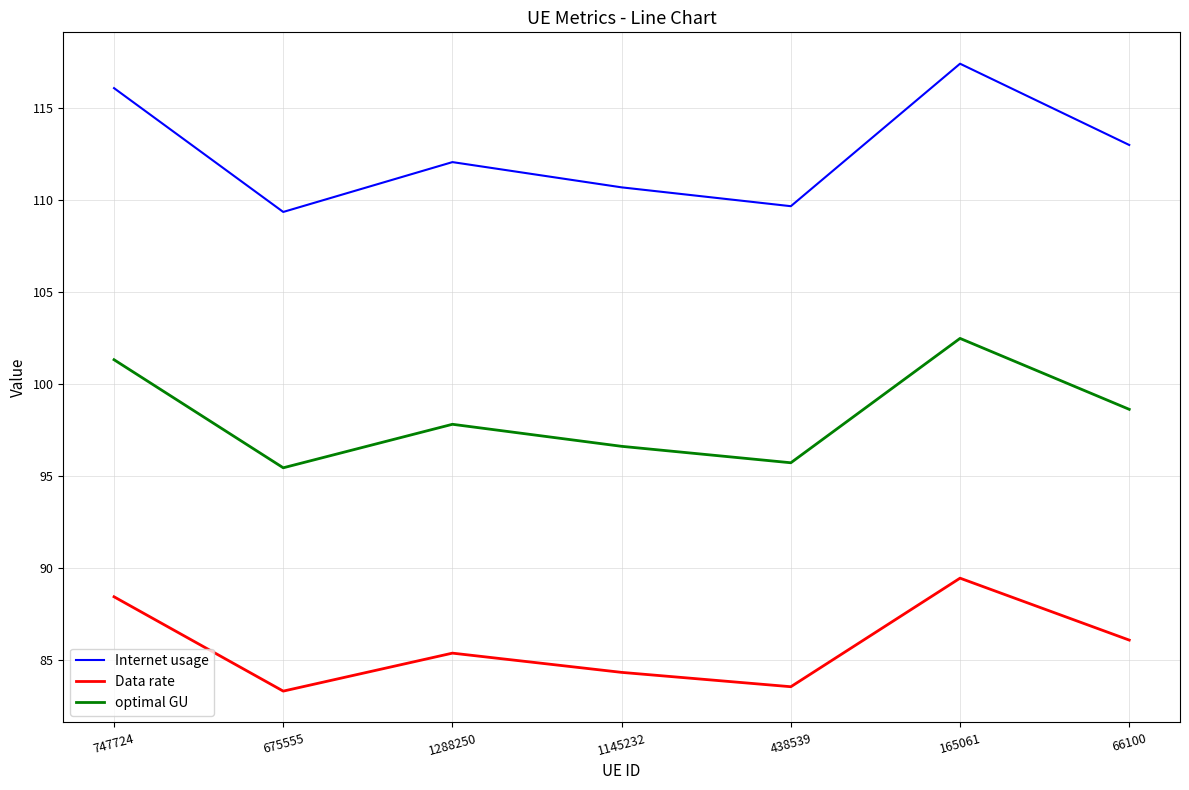

Does the chart display data point markers on the line(s)?

No